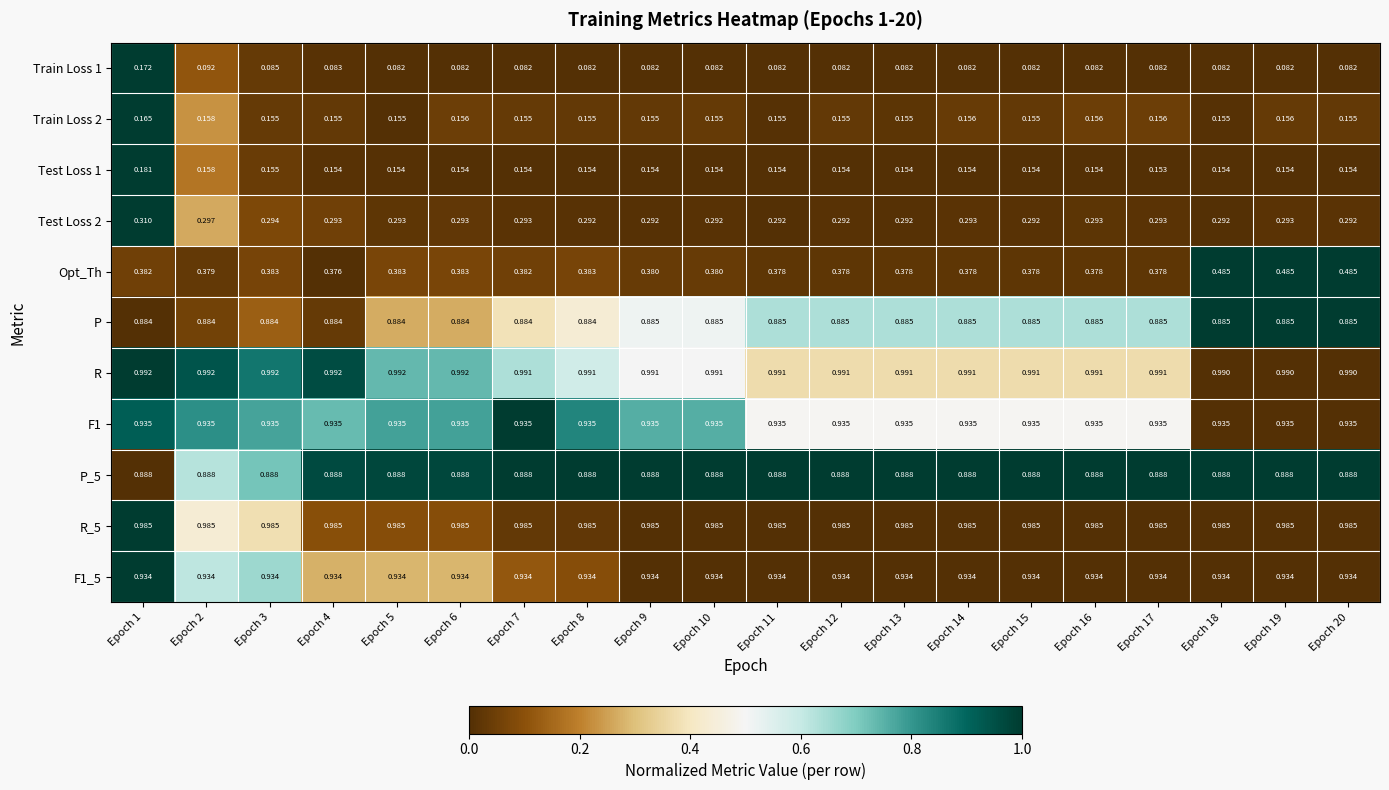

Which series has the largest total across all categories?

R